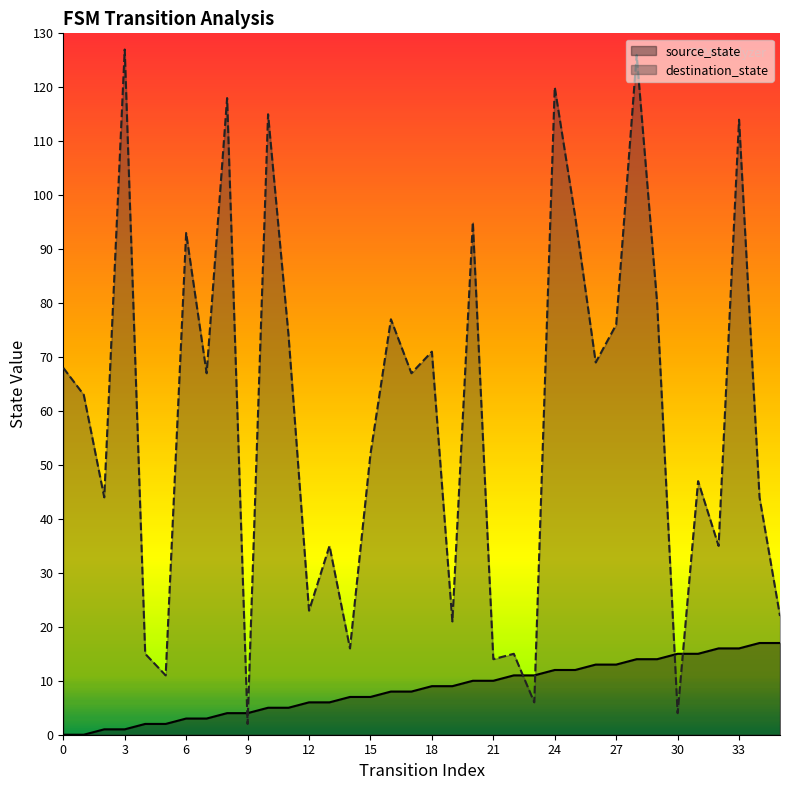

Which series reaches the maximum Y coordinate?

destination_state